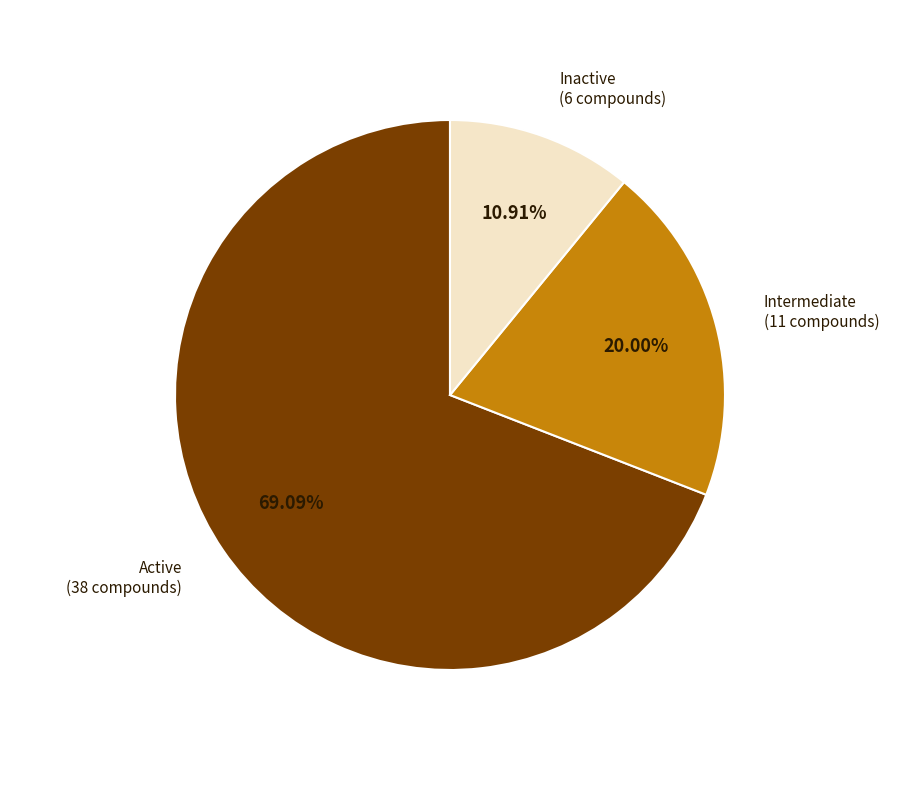

Is there any slice that represents more than half of the pie?

Yes